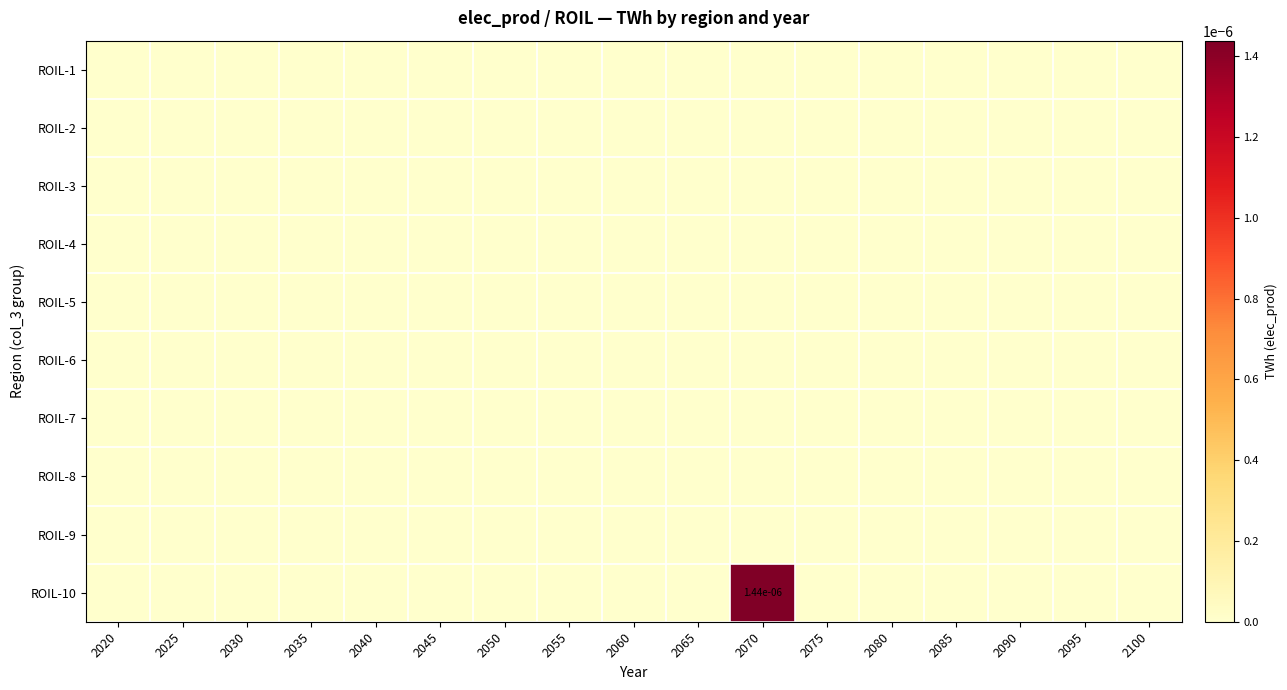

At which label does ROIL-10 reach its minimum?

2020